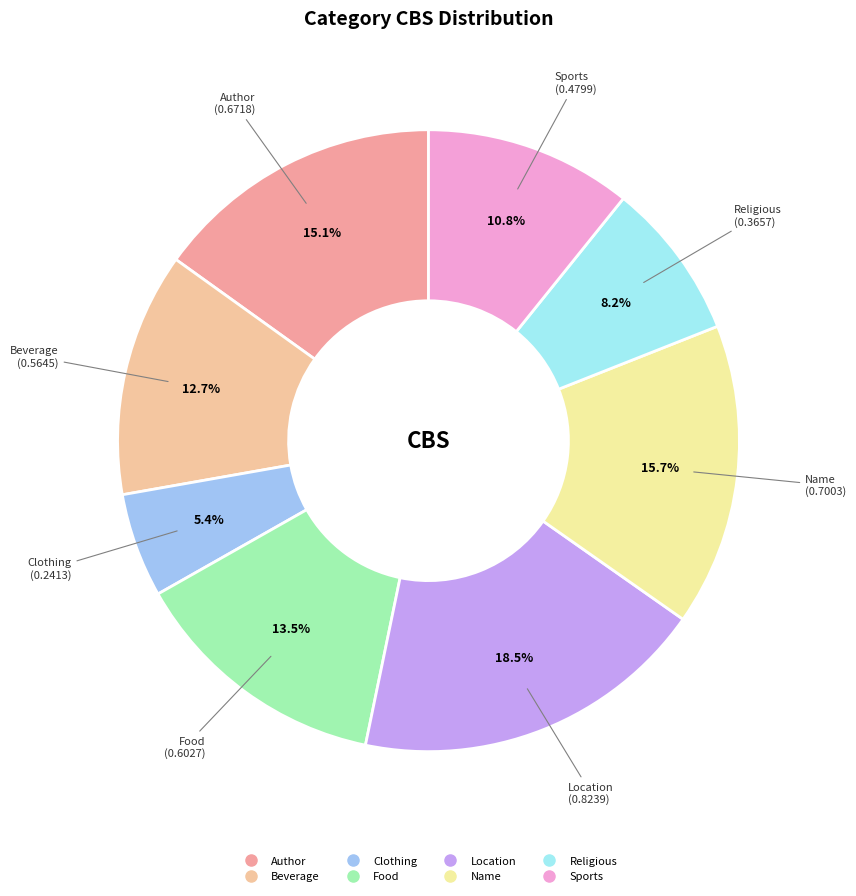

How many segments does this pie chart have?

8